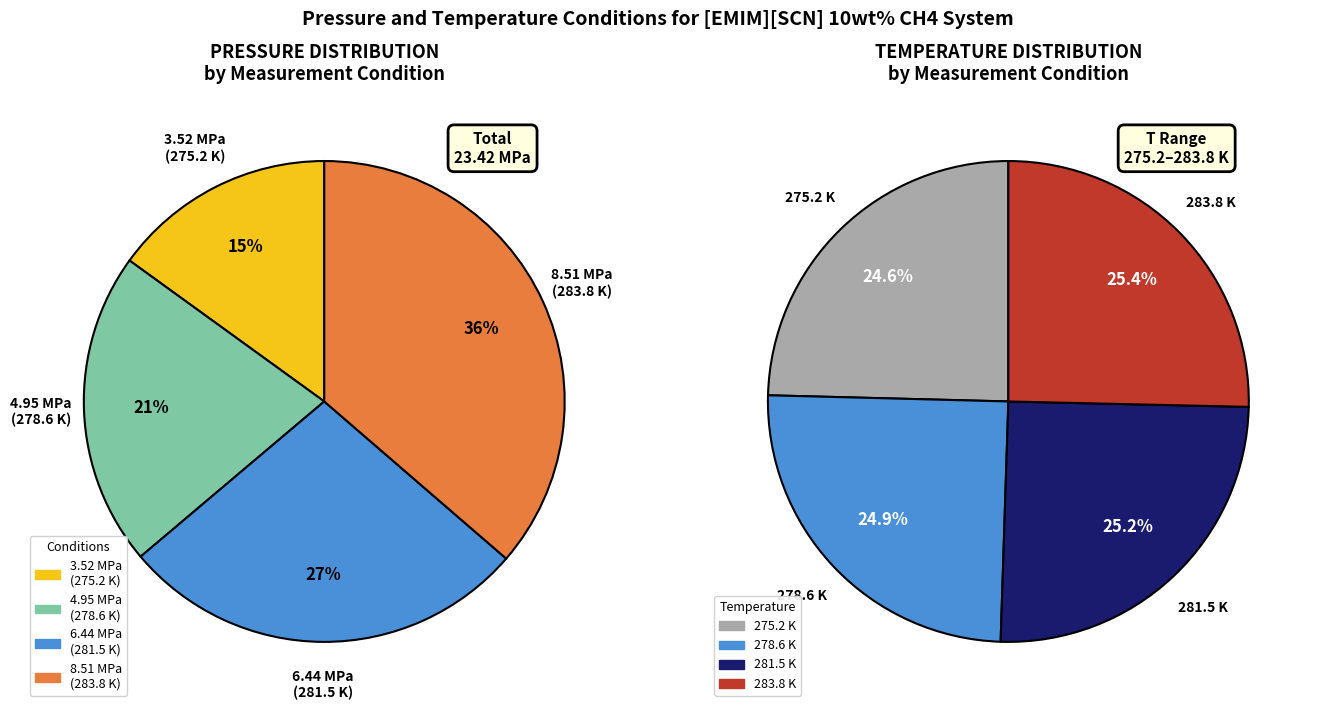

True or false: 281.5 K
64.4 bar accounts for 27% of the total.

True